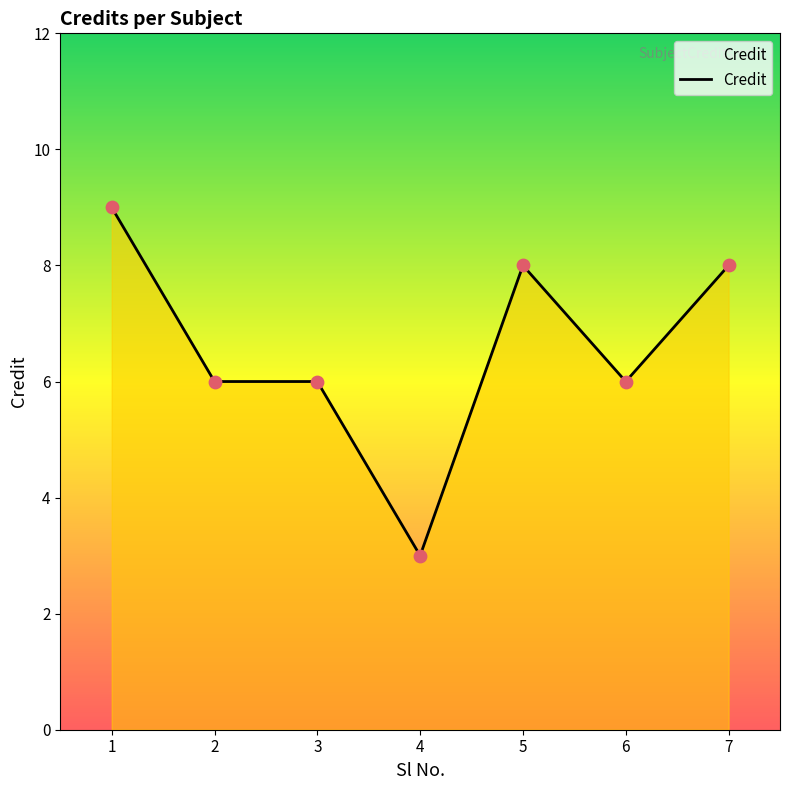

What is the change in value from 3 to 4?

-3